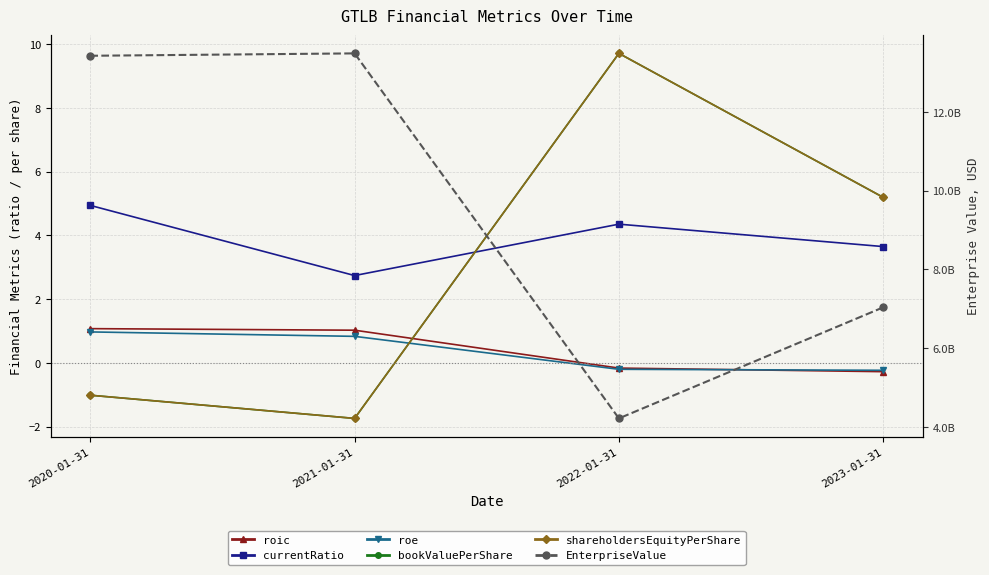

Which series has the largest total across all categories?

EnterpriseValue